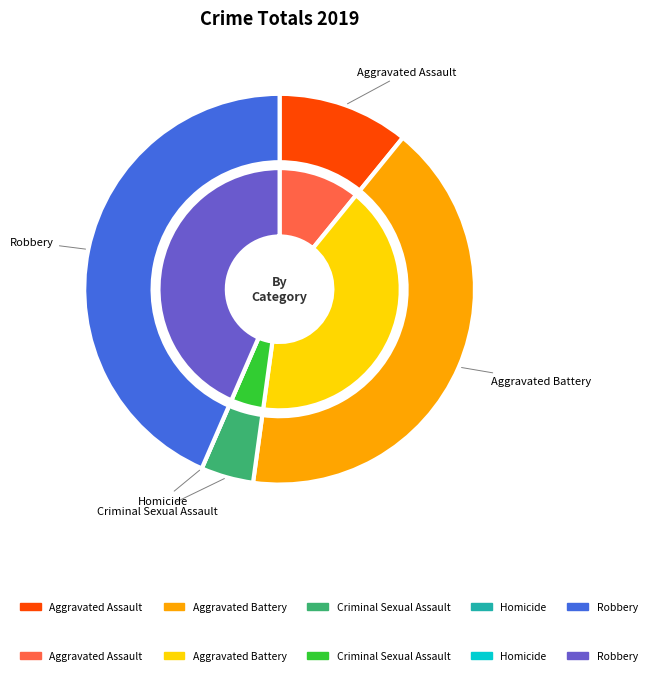

The Homicide slice represents 1% of the pie. True or false?

False